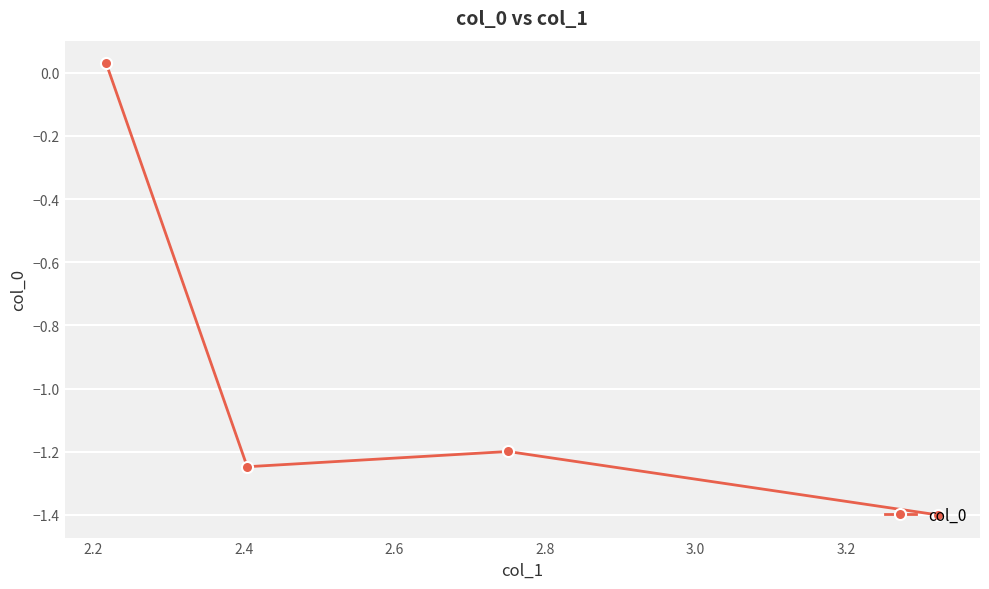

What is the average value?

-1.0